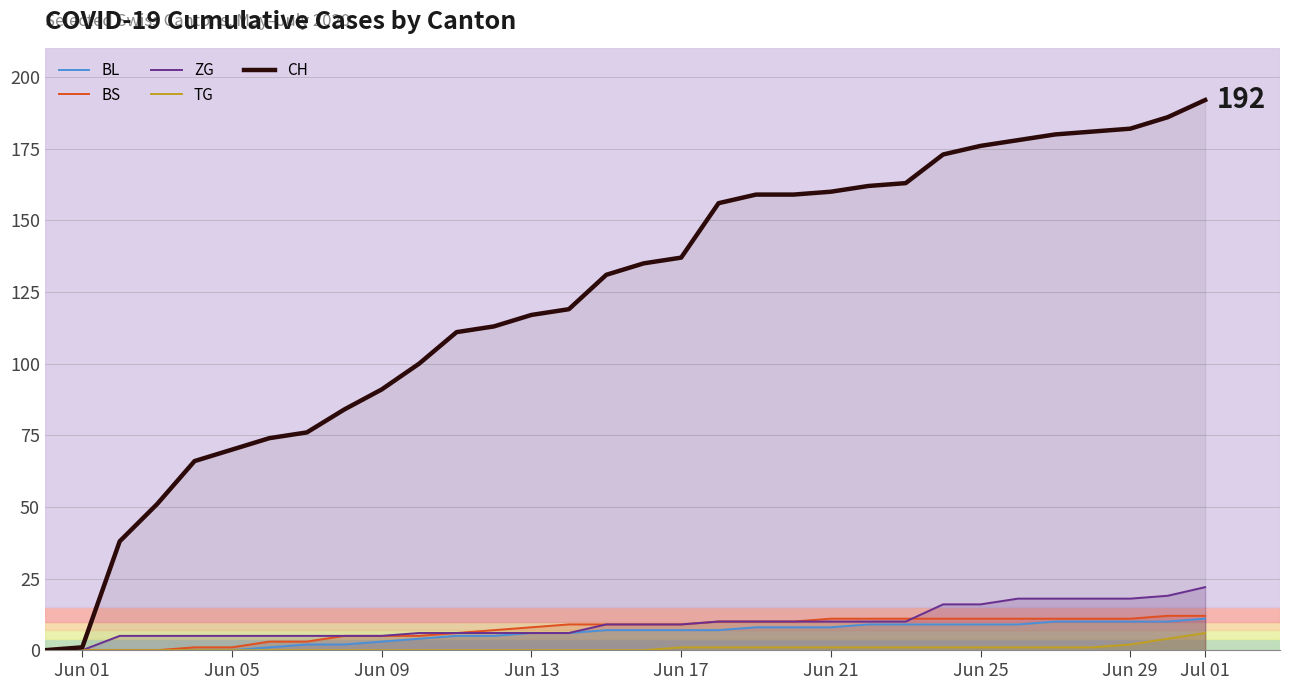

How many lines are shown in the chart?

5